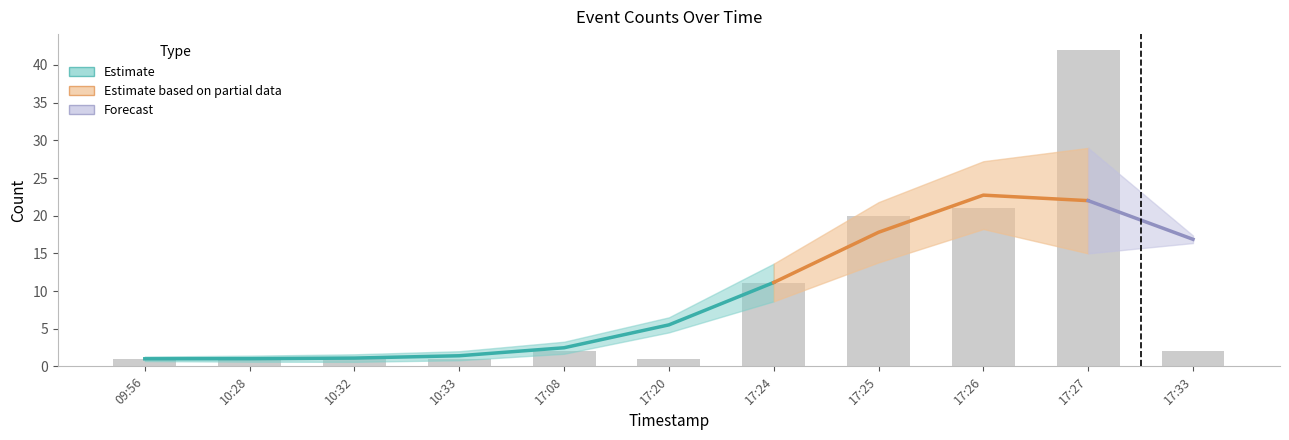

How many data points are less than 2?

5